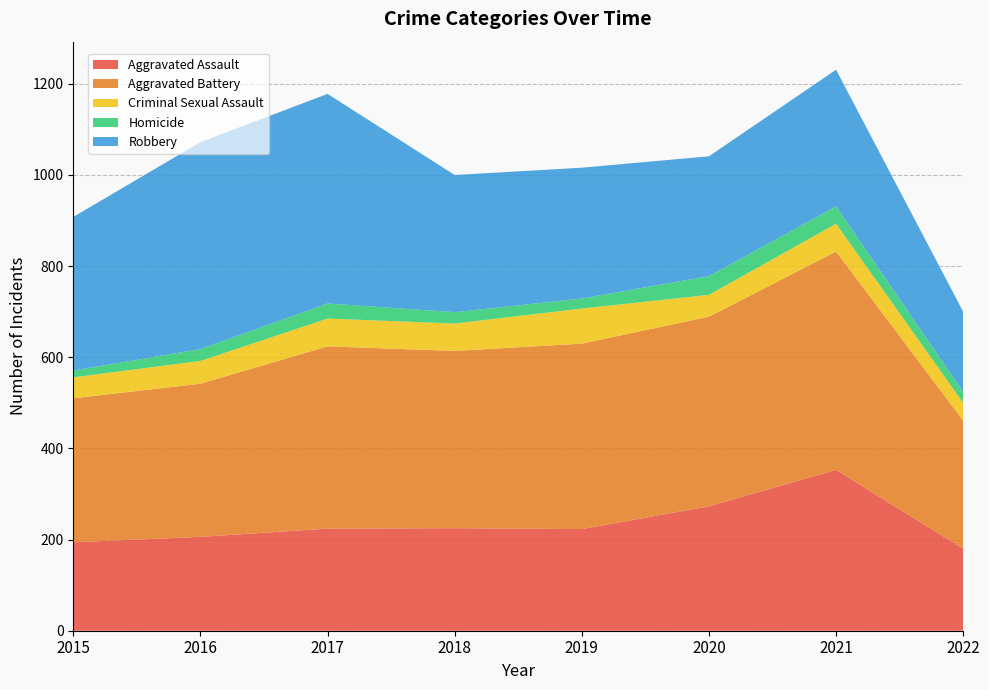

Reading left to right, extract all data points from this chart.

Aggravated Assault: 2015=194	2016=206	2017=224	2018=225	2019=223	2020=273	2021=353	2022=180
Aggravated Battery: 2015=316	2016=336	2017=400	2018=389	2019=407	2020=416	2021=479	2022=281
Criminal Sexual Assault: 2015=46	2016=50	2017=61	2018=60	2019=77	2020=48	2021=61	2022=39
Homicide: 2015=15	2016=26	2017=33	2018=25	2019=22	2020=41	2021=38	2022=24
Robbery: 2015=337	2016=454	2017=460	2018=301	2019=287	2020=263	2021=300	2022=176